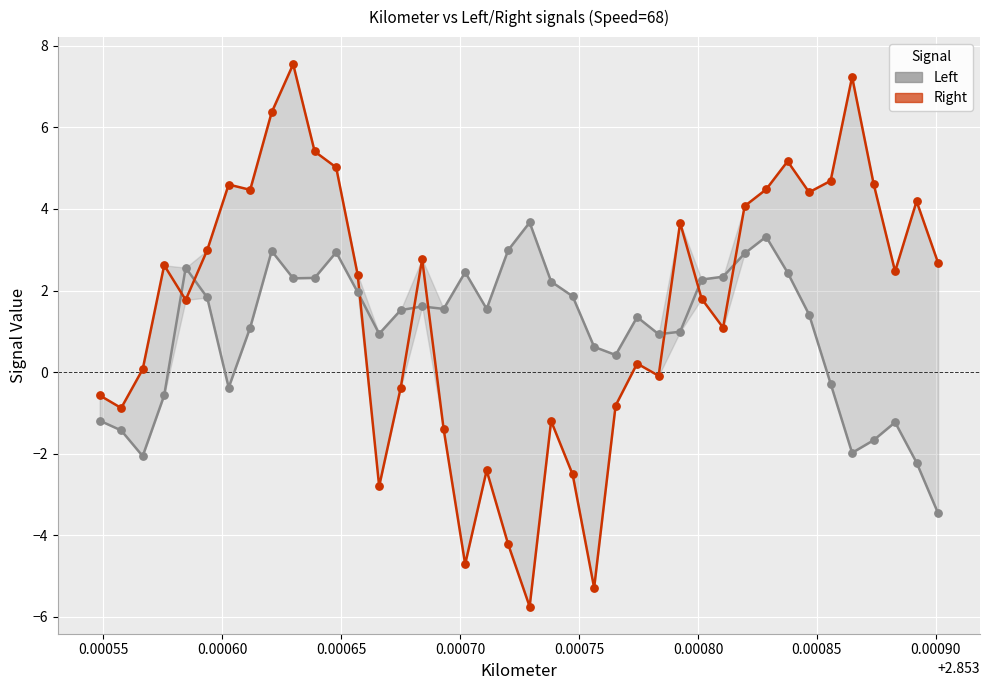

Is the value of Right at 14 greater than the value of Left at 27?

No